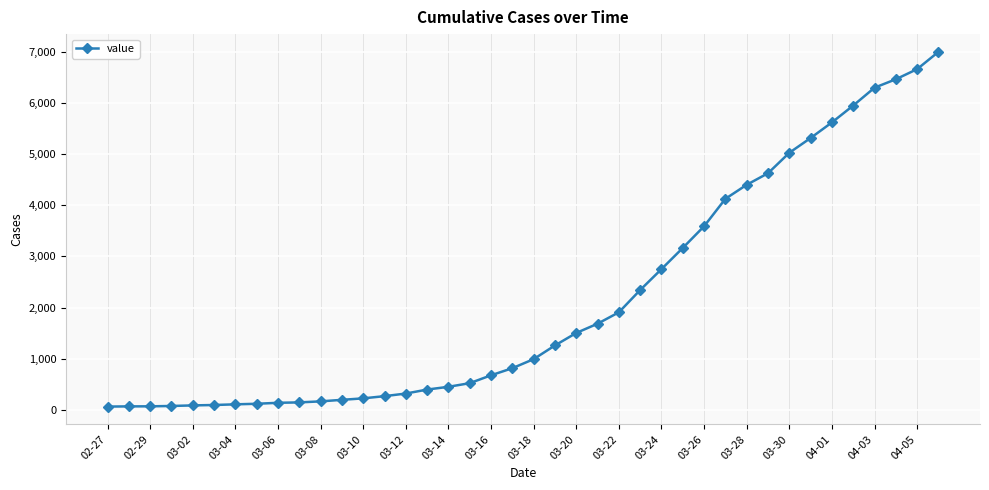

What is the maximum value shown in the chart?

7002